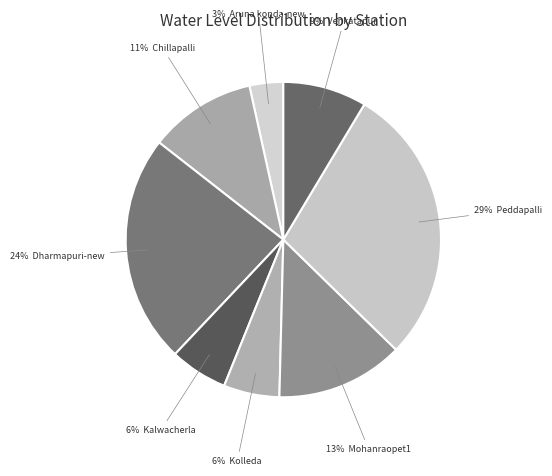

Rank the categories by value from highest to lowest.

Peddapalli, Dharmapuri-new, Mohanraopet1, Chillapalli, Venkatapur, Kalwacherla, Kolleda, Aruna konda-new